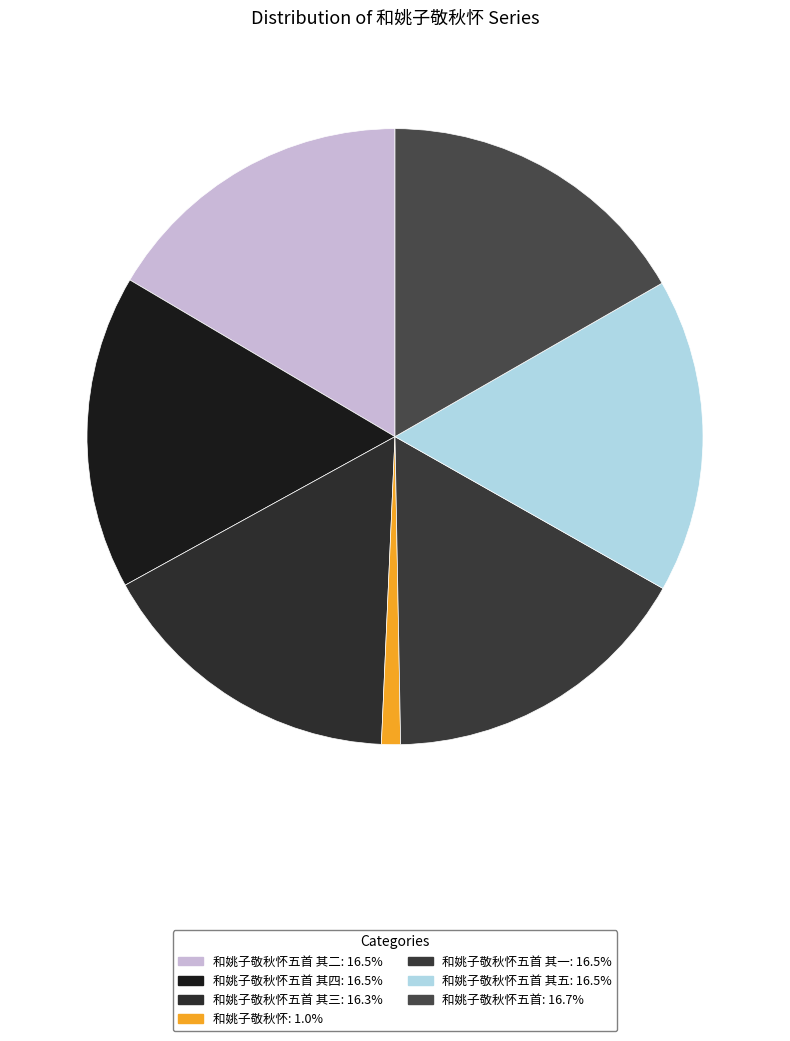

To the nearest percent, what is the average slice percentage?

14%